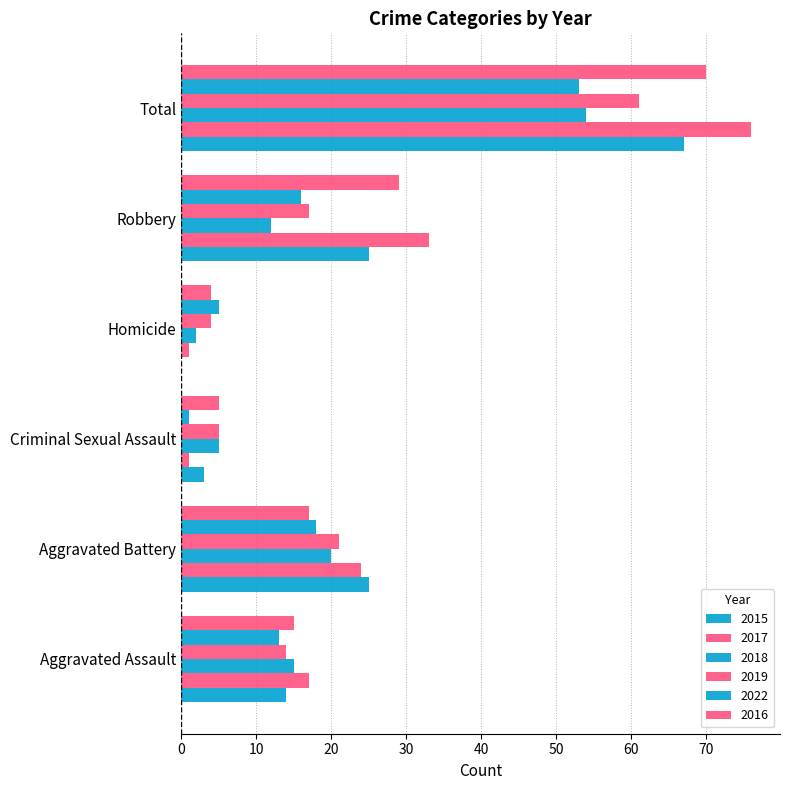

Which series changed the most between Robbery and Total?

2019